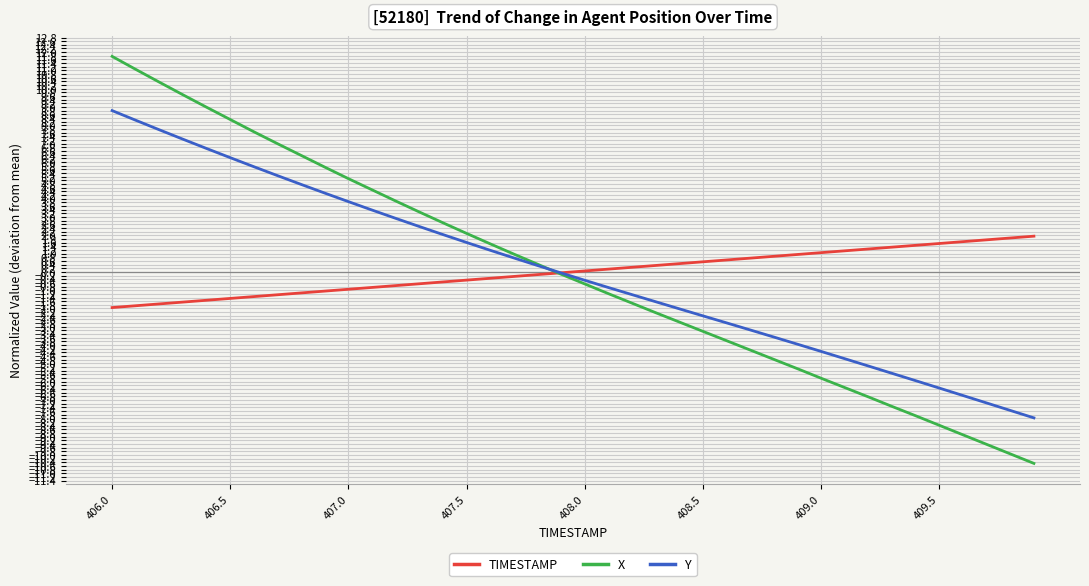

How many values in X are below zero?

21